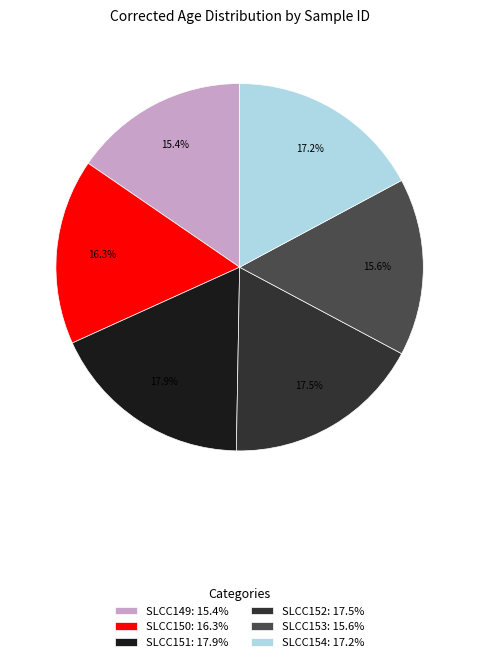

To the nearest percent, what is the difference between the largest and smallest slice percentages?

3%